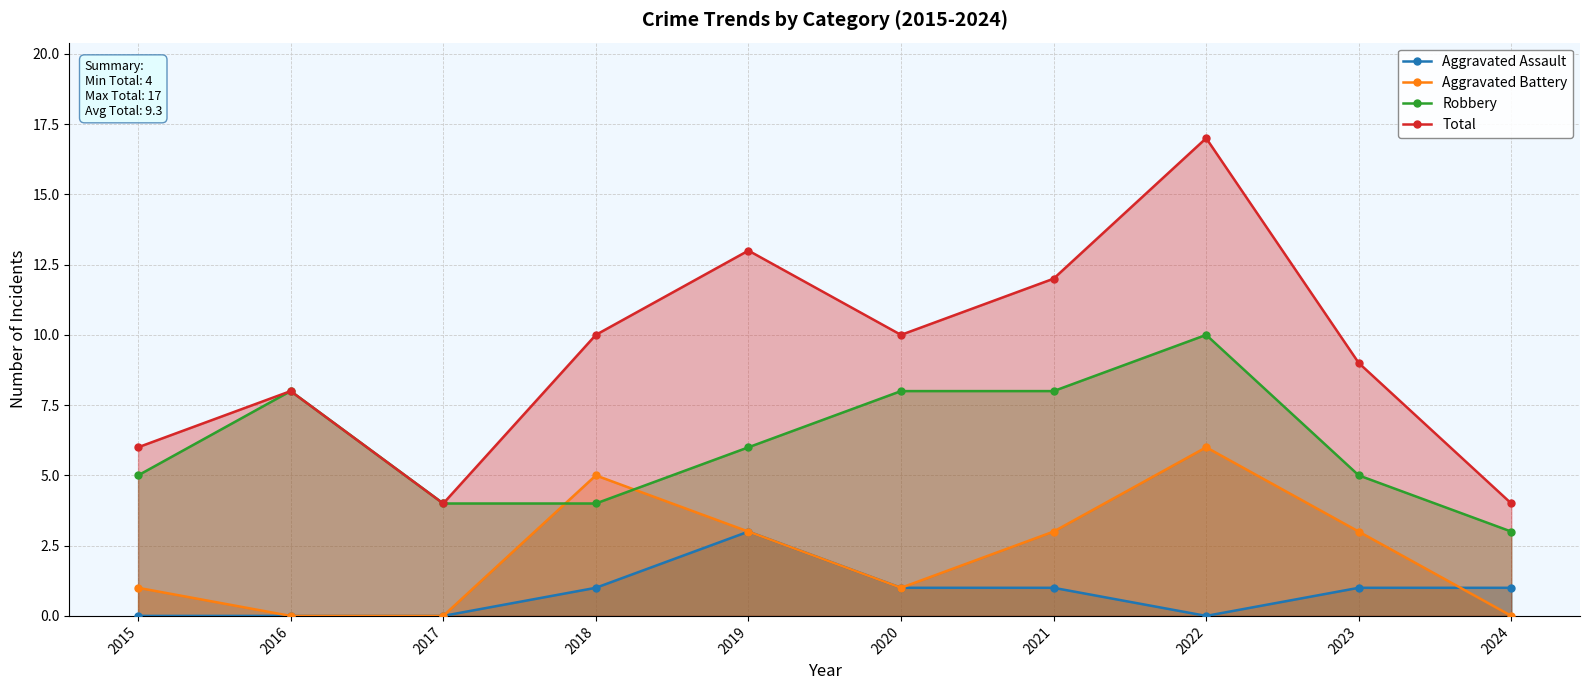

What is the sum of the Aggravated Assault values at 2019 and 2018?

4